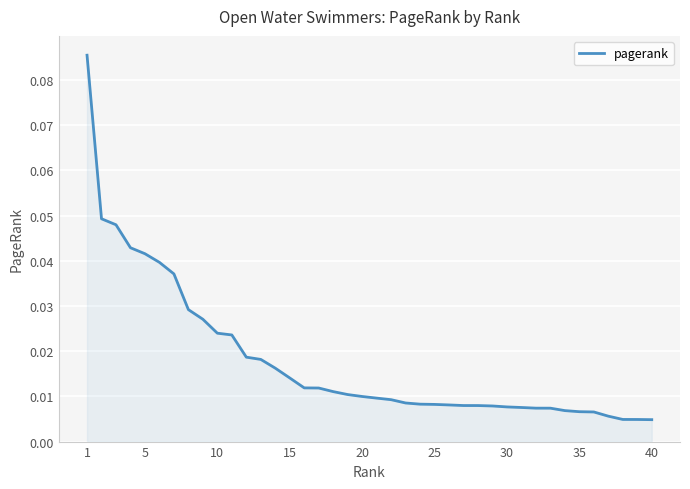

Does the chart display data point markers on the line(s)?

No